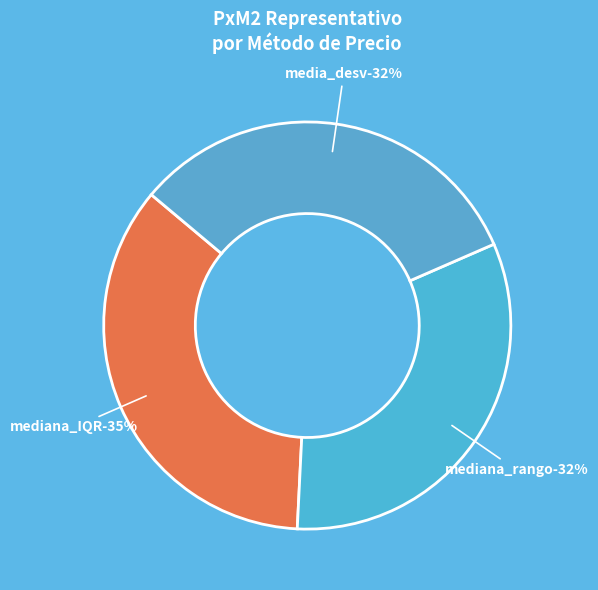

To the nearest percent, what is the combined percentage of media_desv and mediana_IQR?

68%